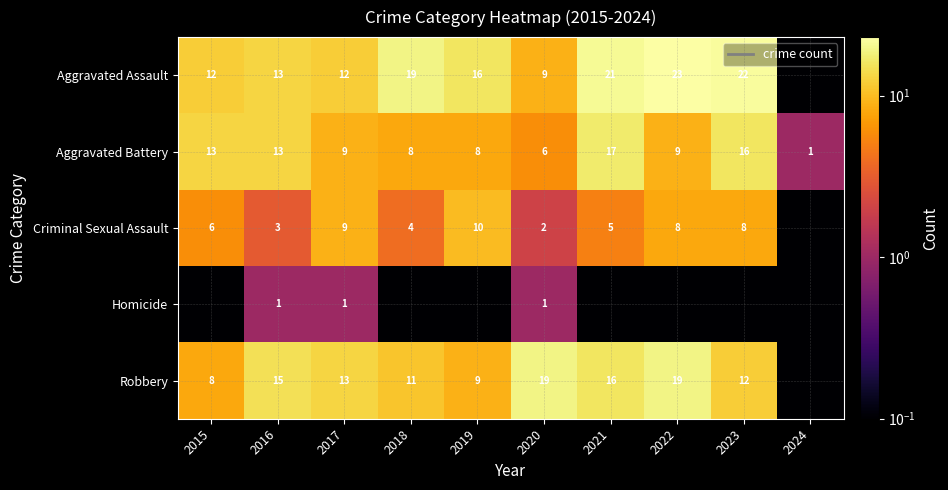

At which category does the chart reach its peak across all series?

2022